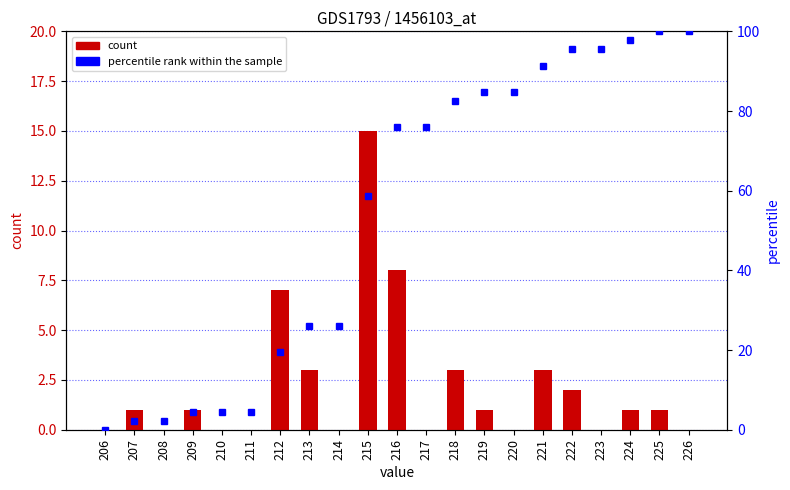

What is the sum of the count values at 218 and 210?

3.0